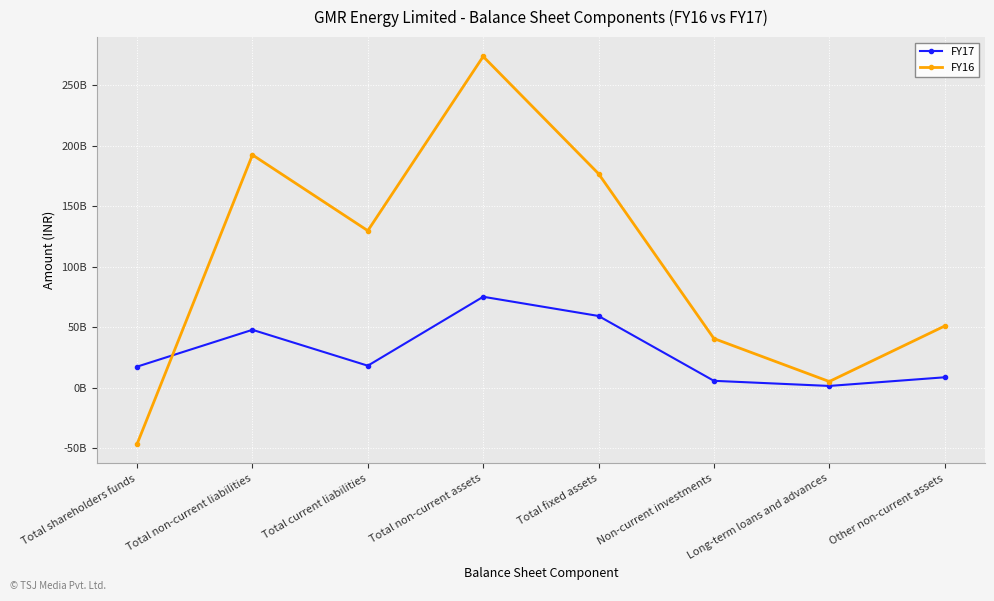

Rank the series by their average value, from lowest to highest.

FY17, FY16